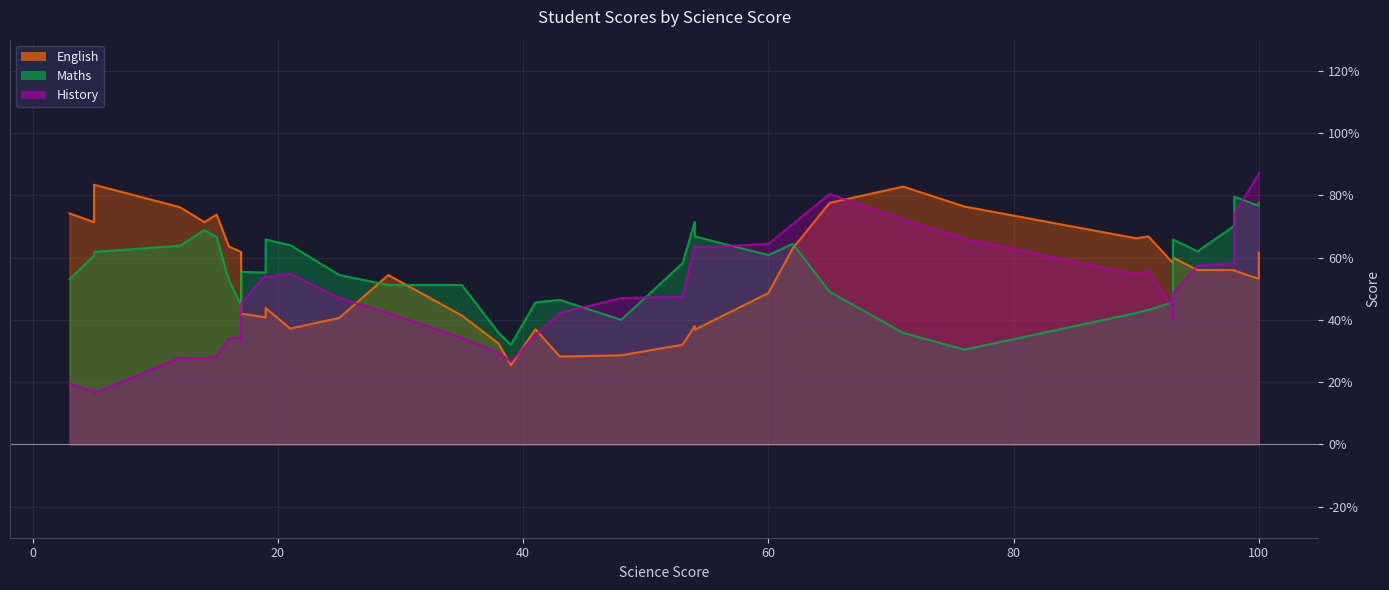

Count the number of categories in the chart.

40